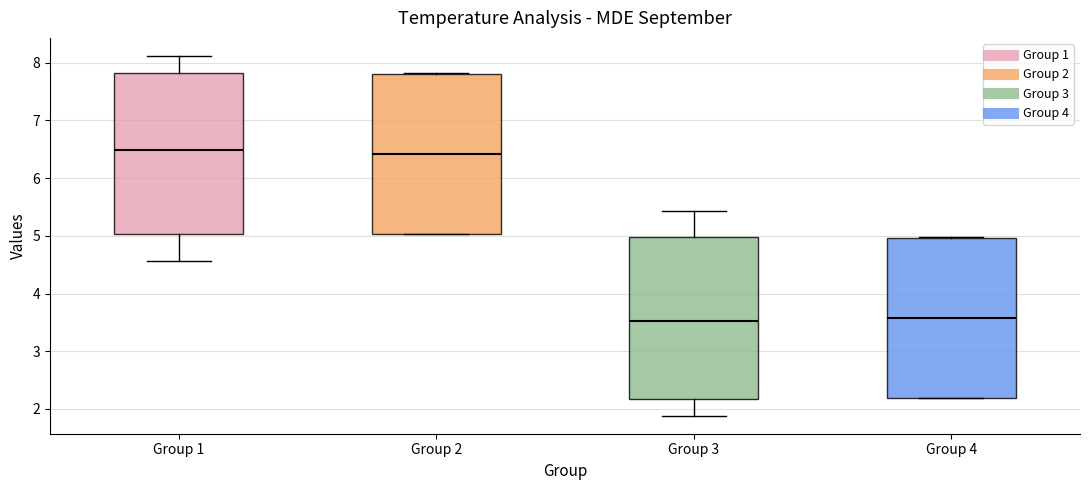

Reading left to right, transcribe this box plot: for each box, give where its median line is, the range the box spans, and where its two whiskers end, as read against the y-axis. The values are not printed on the chart, so give them approximately, as read against the axis.

Group 1: median 6.5, box 5.0 to 7.8, whiskers 4.6 to 8.1
Group 2: median 6.4, box 5.0 to 7.8, whiskers 5.0 to 7.8
Group 3: median 3.5, box 2.2 to 5.0, whiskers 1.9 to 5.4
Group 4: median 3.6, box 2.2 to 5.0, whiskers 2.2 to 5.0